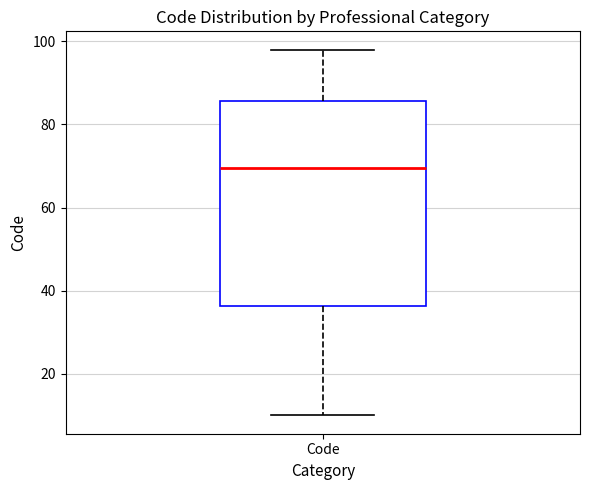

Where is the upper edge of the box for Code on the y-axis? The values are not printed on the chart, so give them approximately, as read against the axis.

86